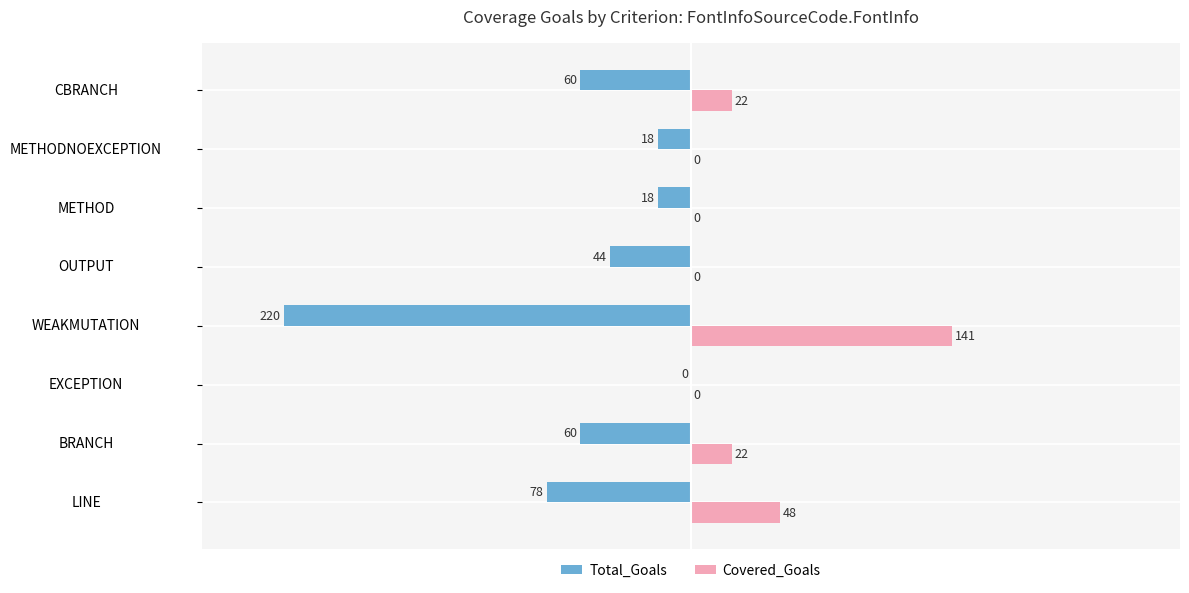

Which series has the largest total across all categories?

Covered_Goals